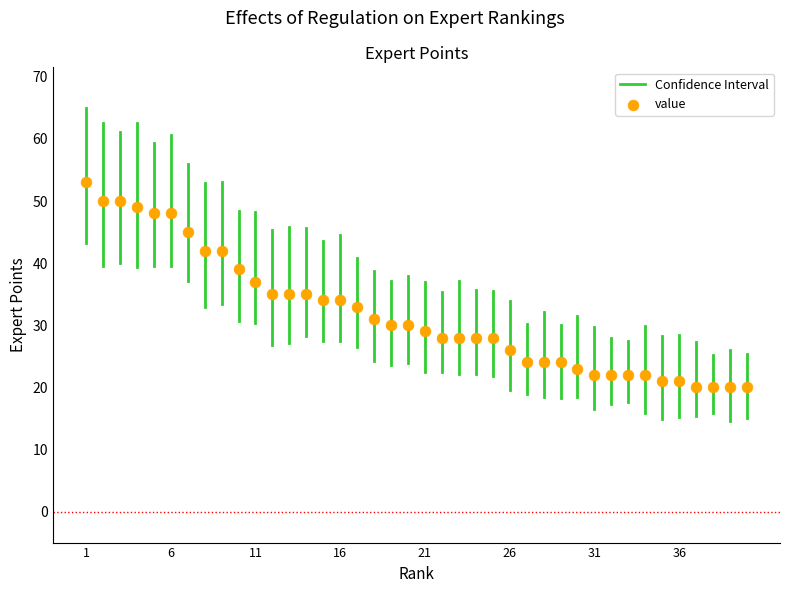

What is the range of Y values (max minus min)?

33